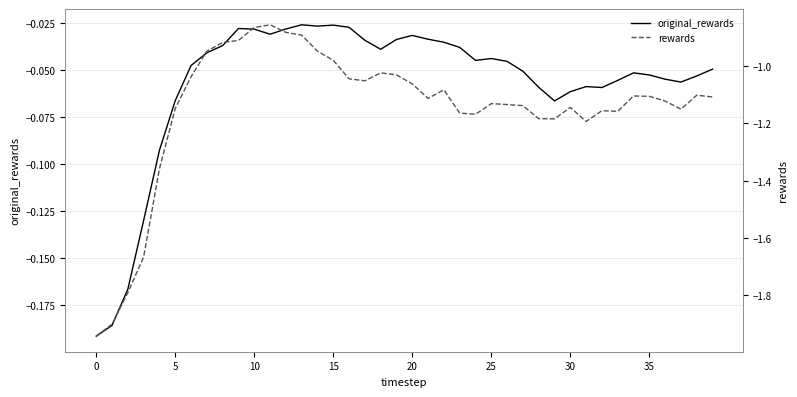

Is the value of rewards at 0 greater than the value of original_rewards at 8?

No